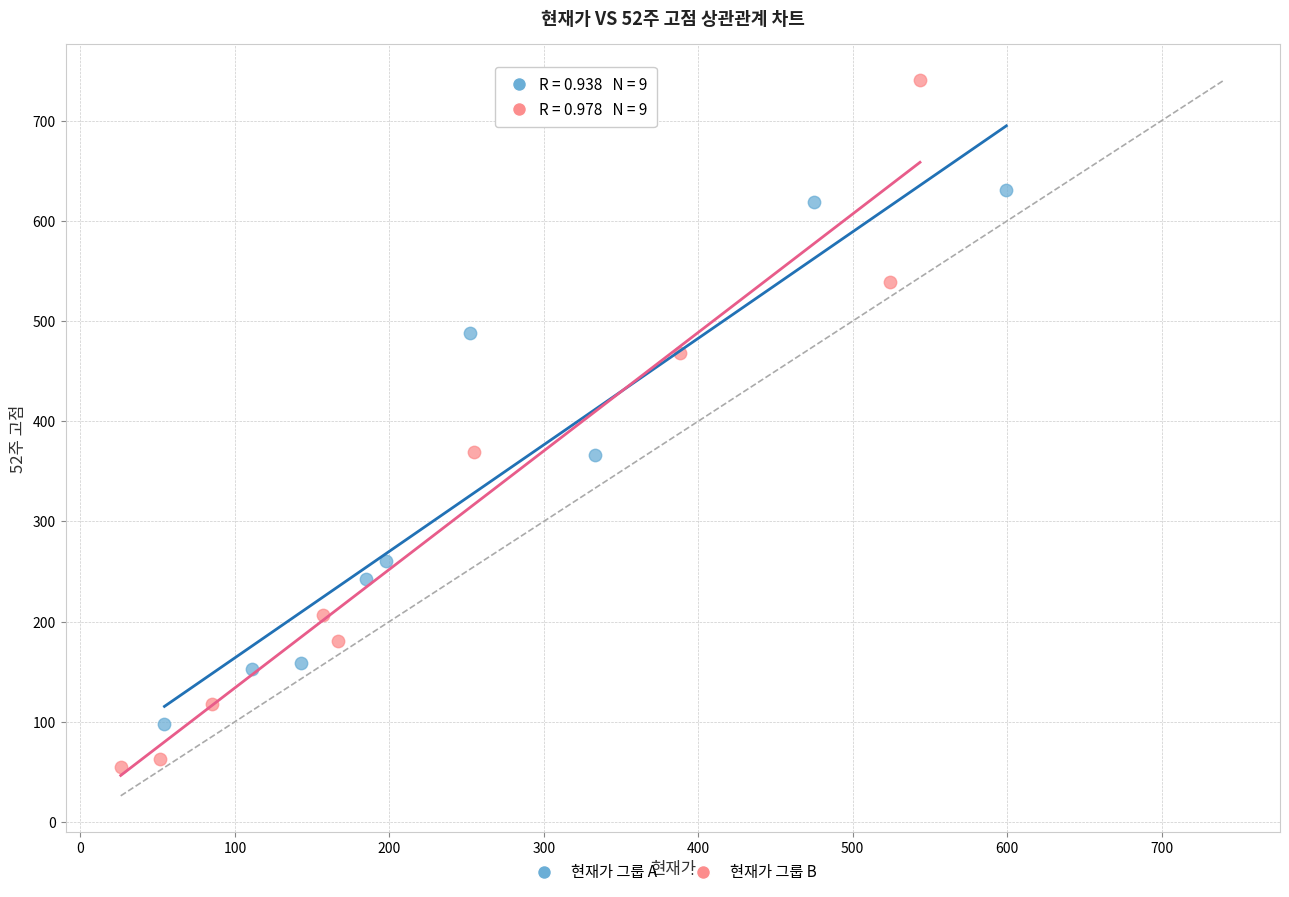

Which series contains the lowest Y value?

현재가 그룹 B